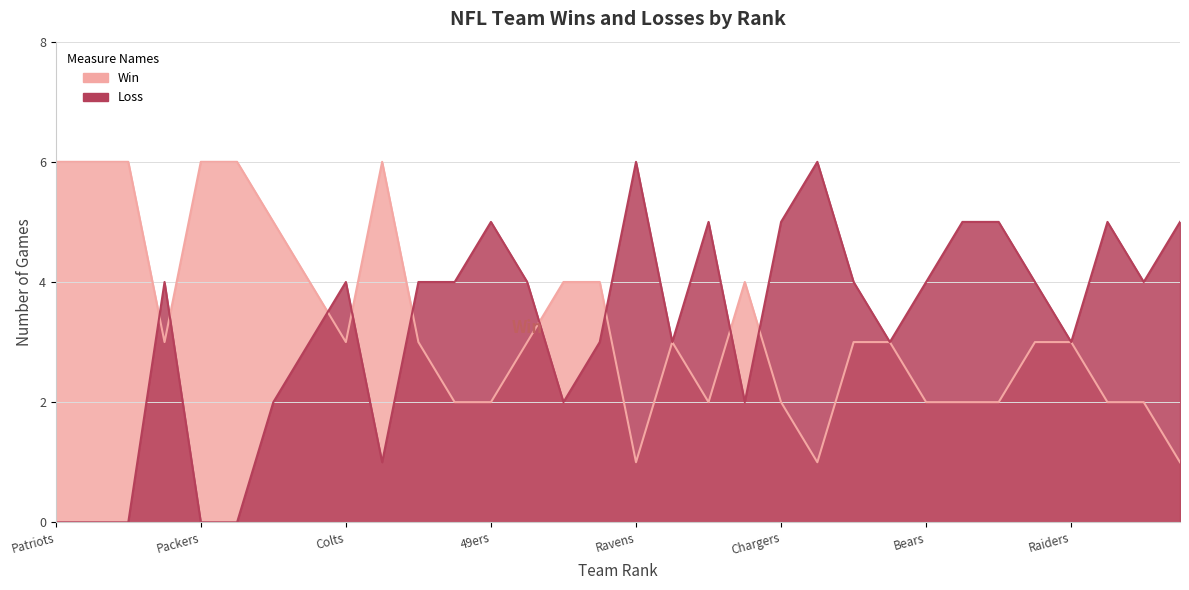

At Buffalo Bills, list the series in order from smallest to largest.

Win, Loss